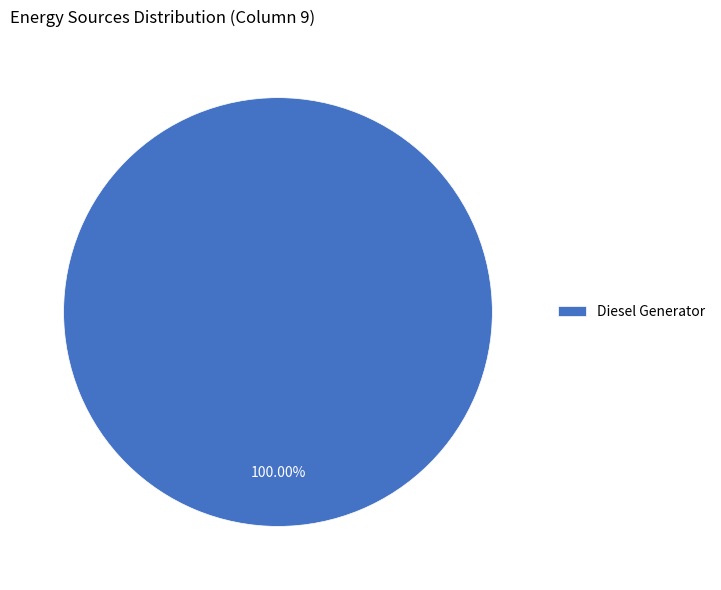

How many segments does this pie chart have?

1